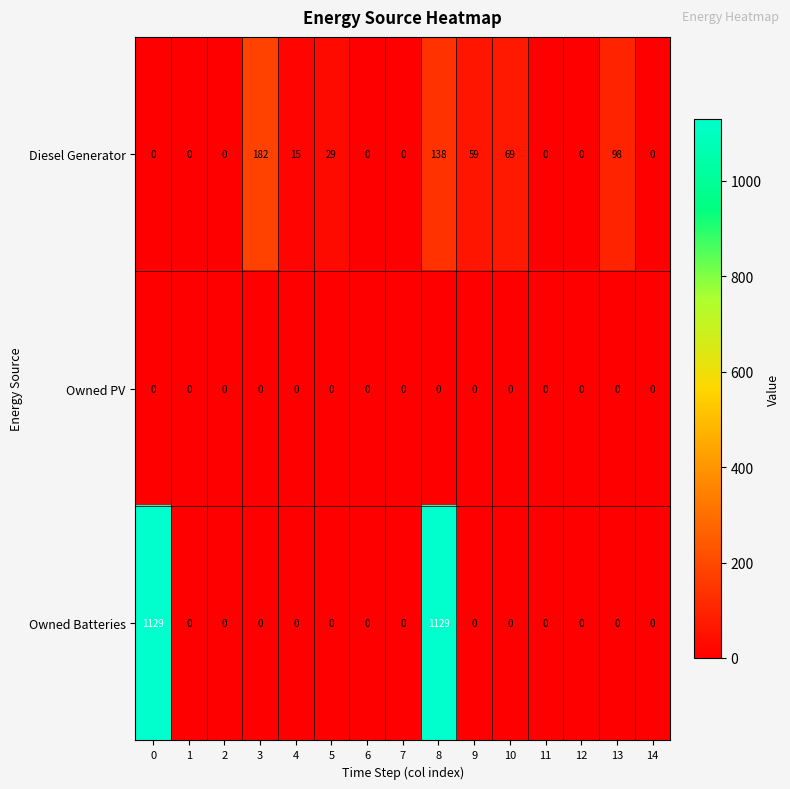

Which series has the largest total across all categories?

Owned Batteries